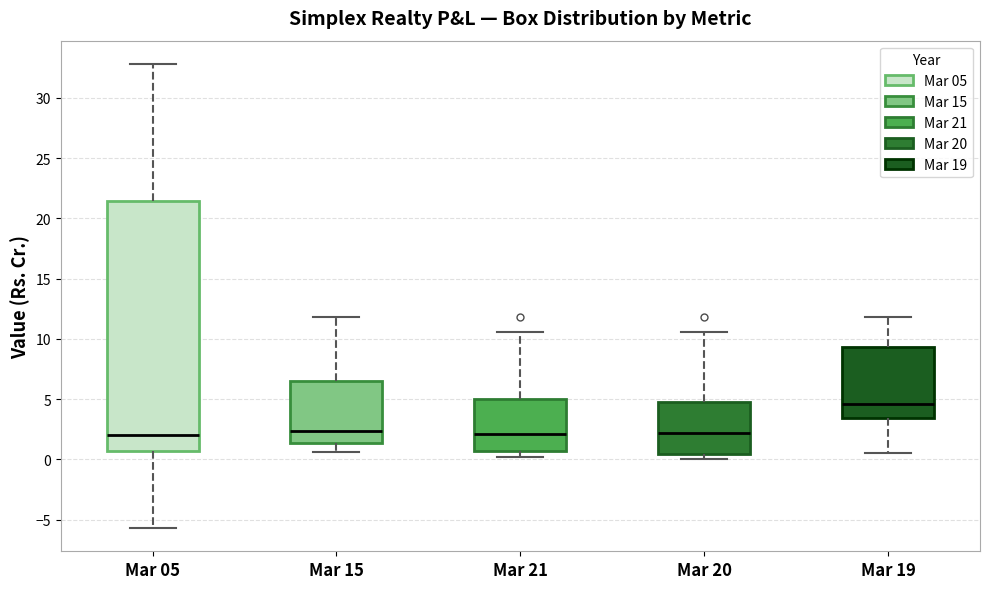

Where does the upper whisker of the box for Mar 19 end on the y-axis? The values are not printed on the chart, so give them approximately, as read against the axis.

12.0